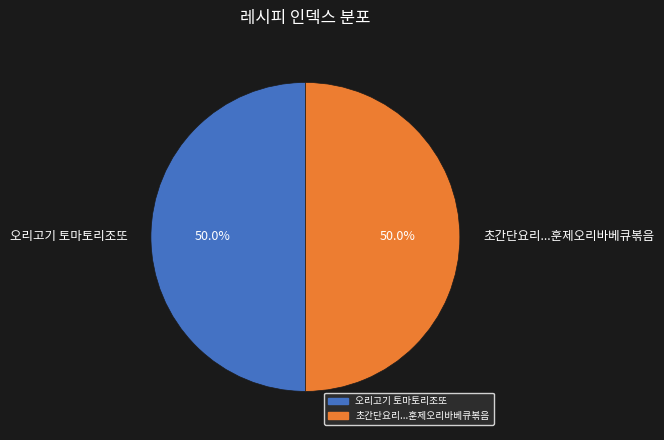

How many segments does this pie chart have?

2